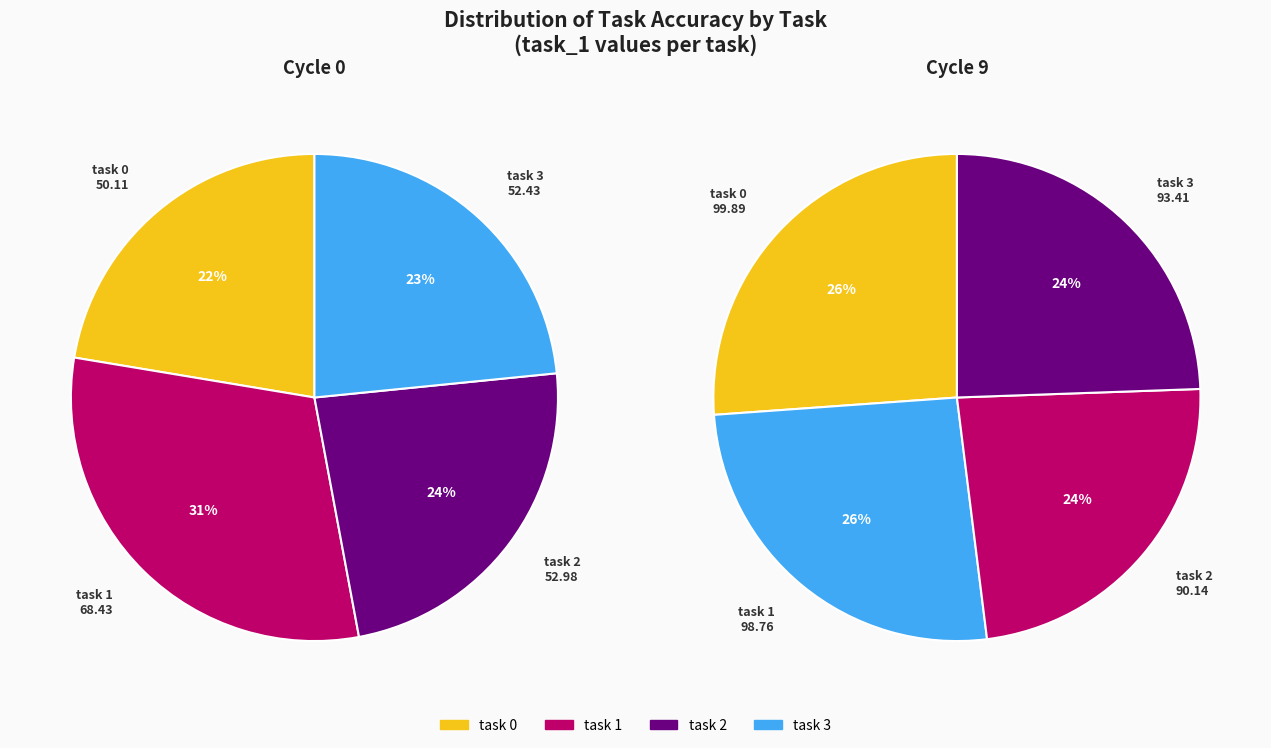

Is the sum of task 1 and task 2 greater than half?

Yes